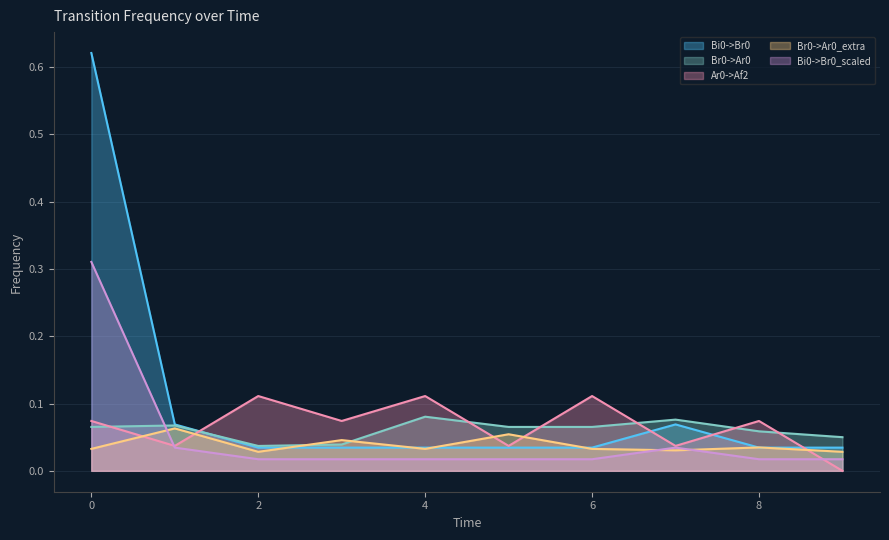

What is the value of the Br0->Ar0 point at the 5th from the left?

0.1